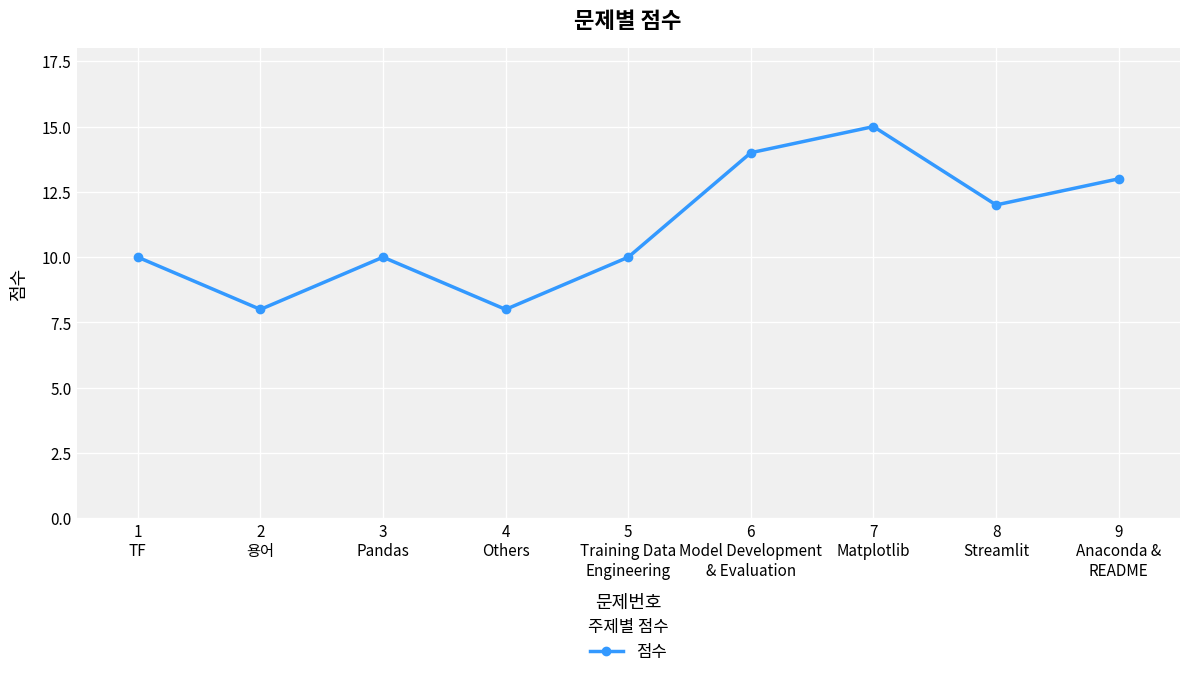

What position from the right is 8
Streamlit?

2